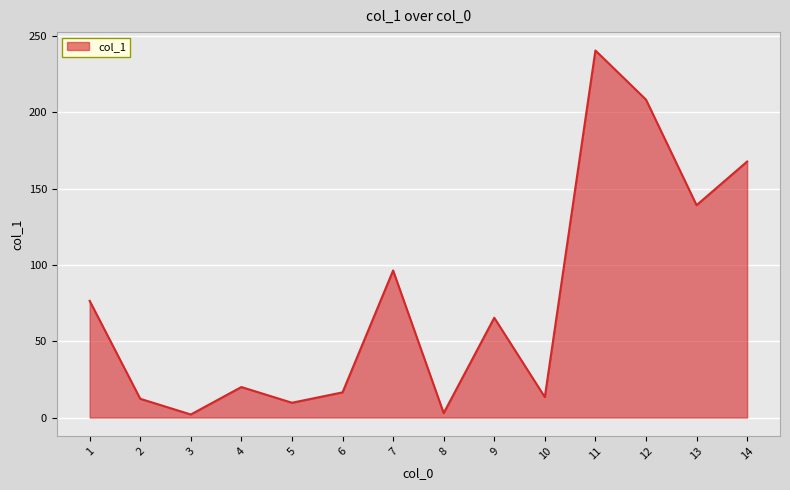

What is the change in value from 7 to 12?

+112.0